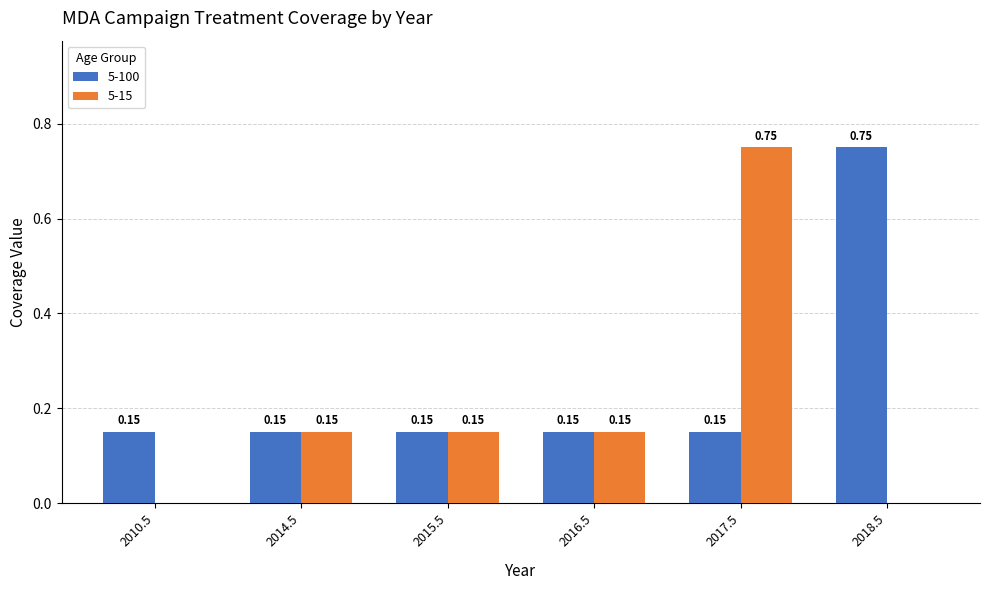

At which category is the sum across all series the highest?

2017.5